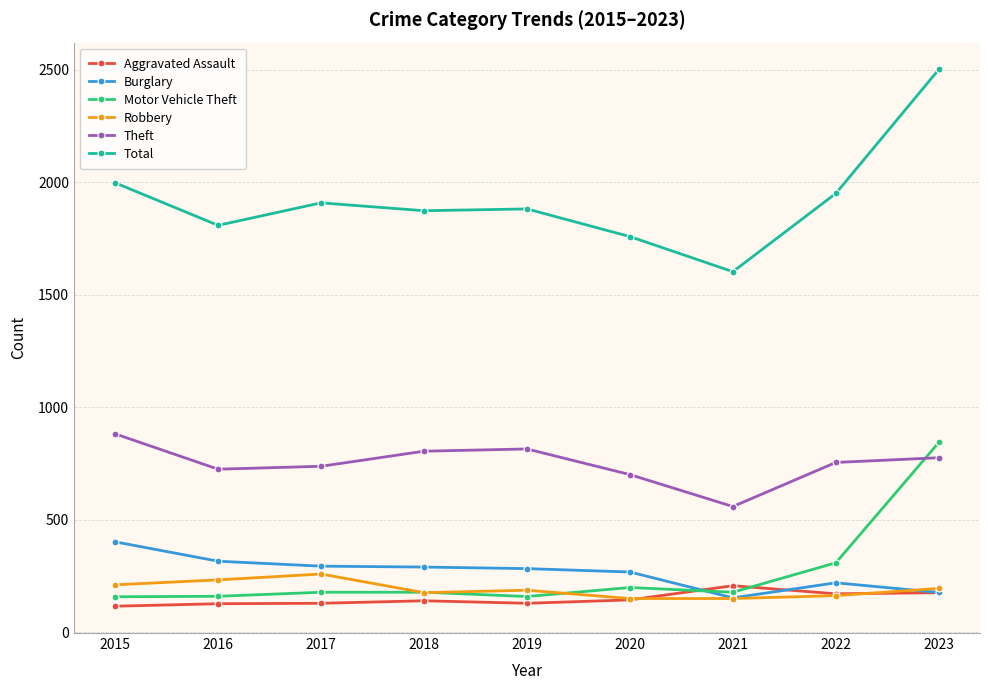

What is the total value across all series at 2021?

2850